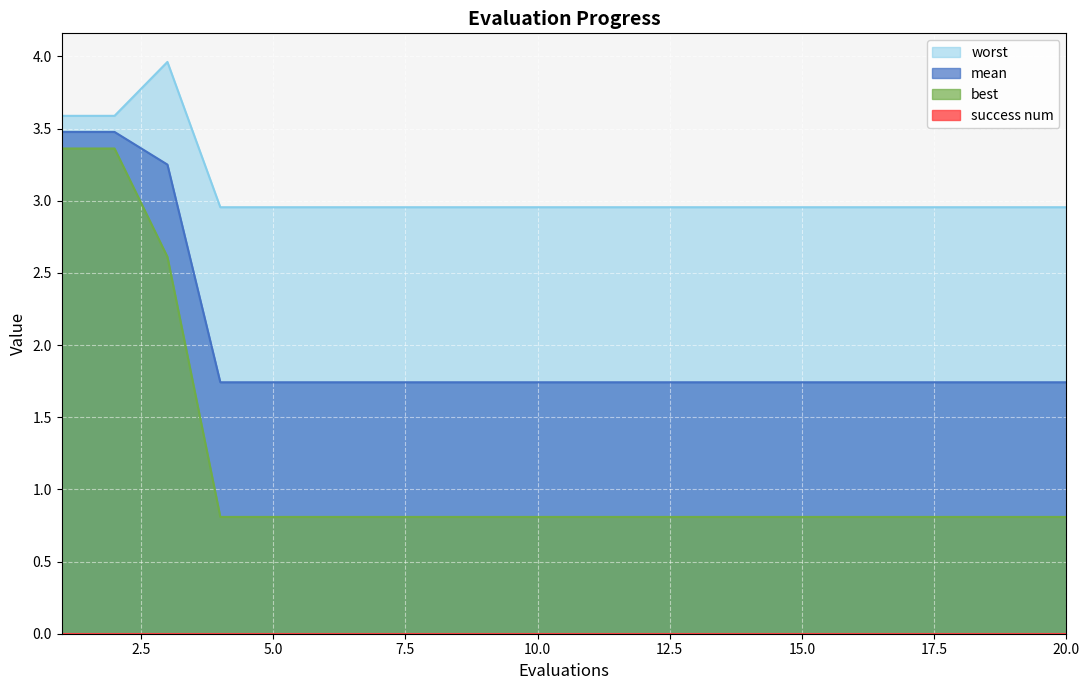

How many series are shown in this chart?

4